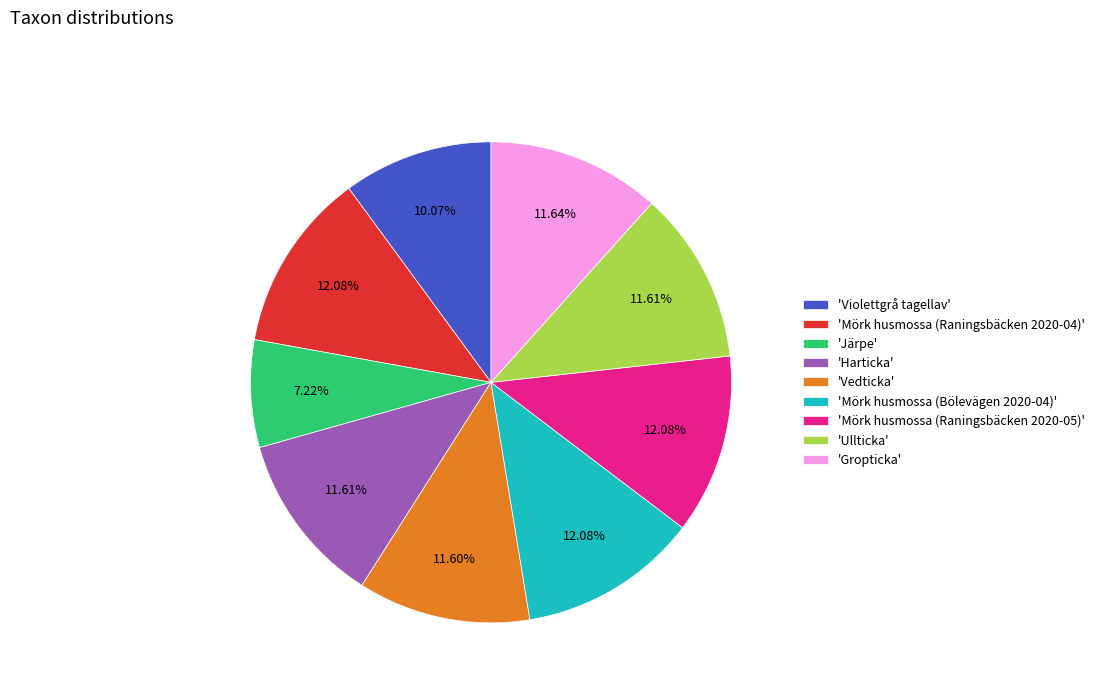

Which slice is the smallest?

'Järpe'